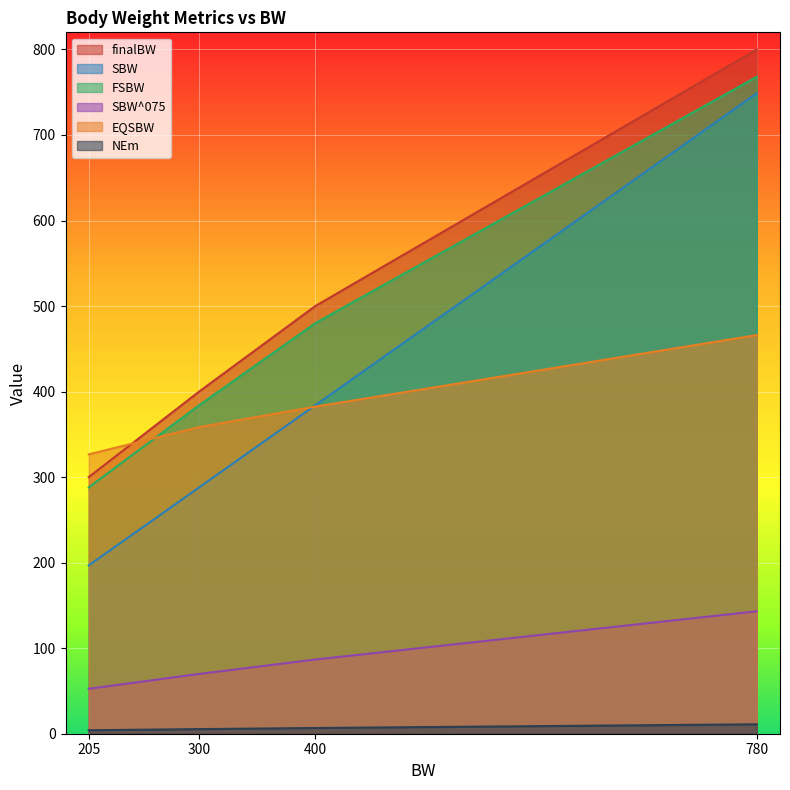

Which series has the largest range (max minus min)?

SBW